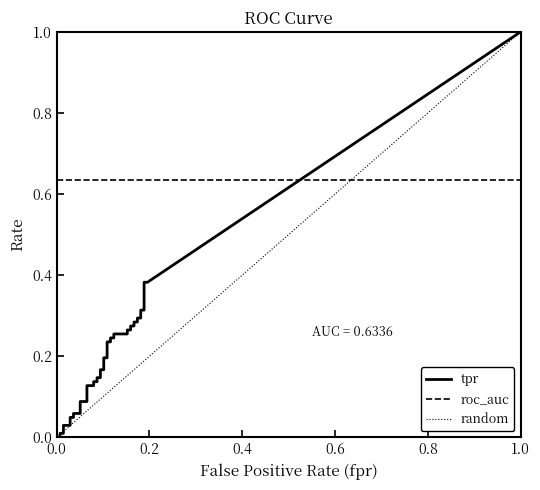

Which series has the largest range (max minus min)?

tpr